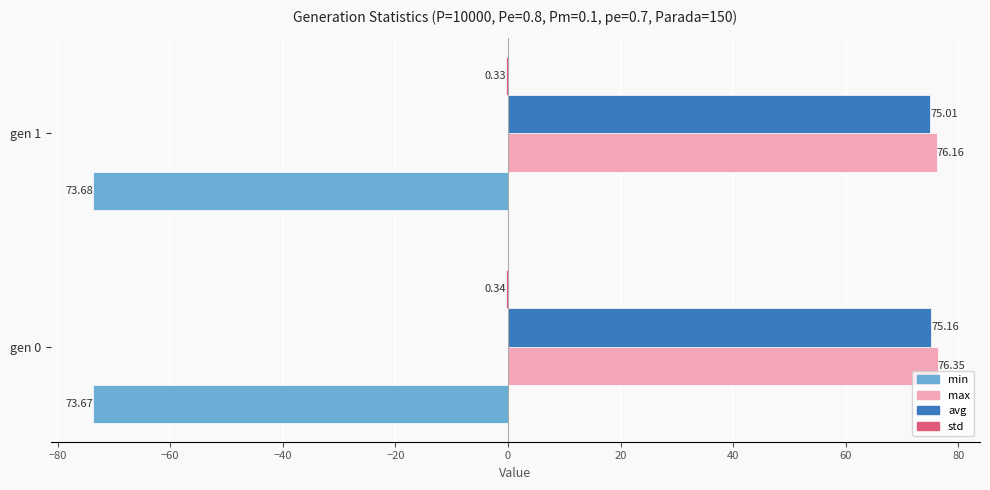

Which series has the largest total across all categories?

max